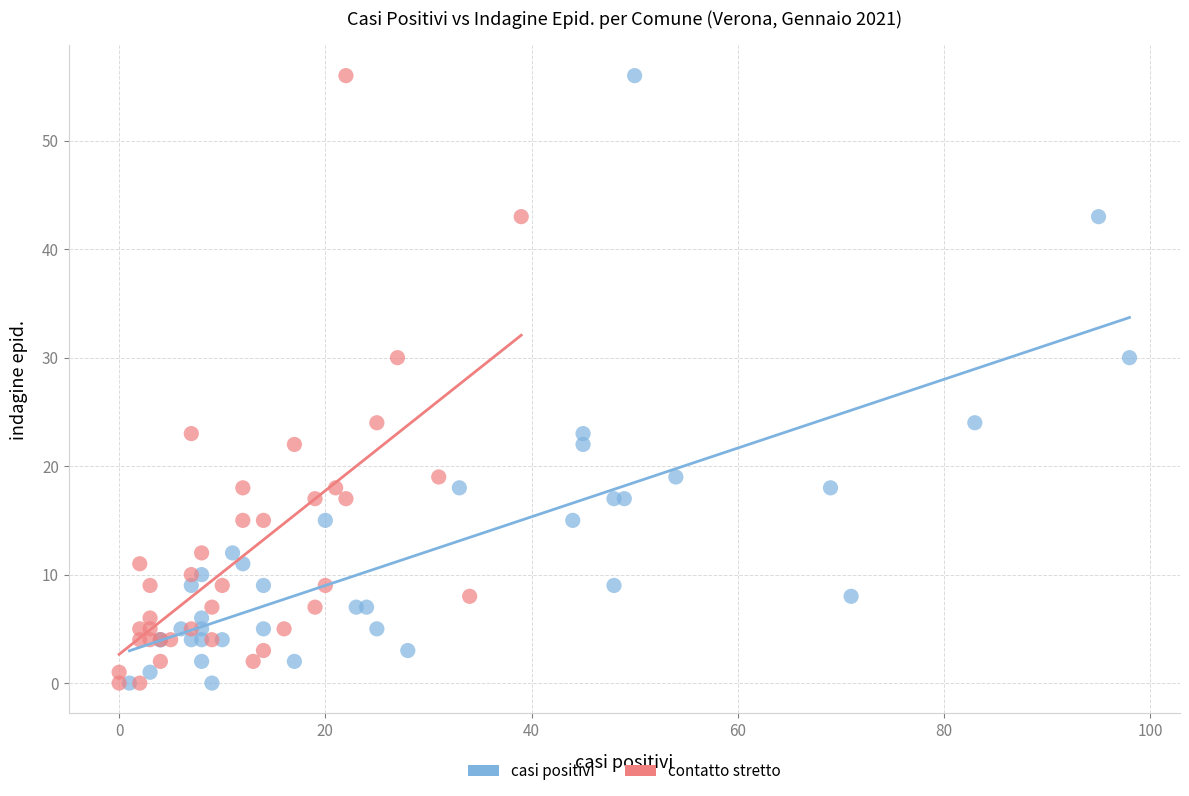

What are all the series names shown in the legend?

casi positivi, contatto stretto